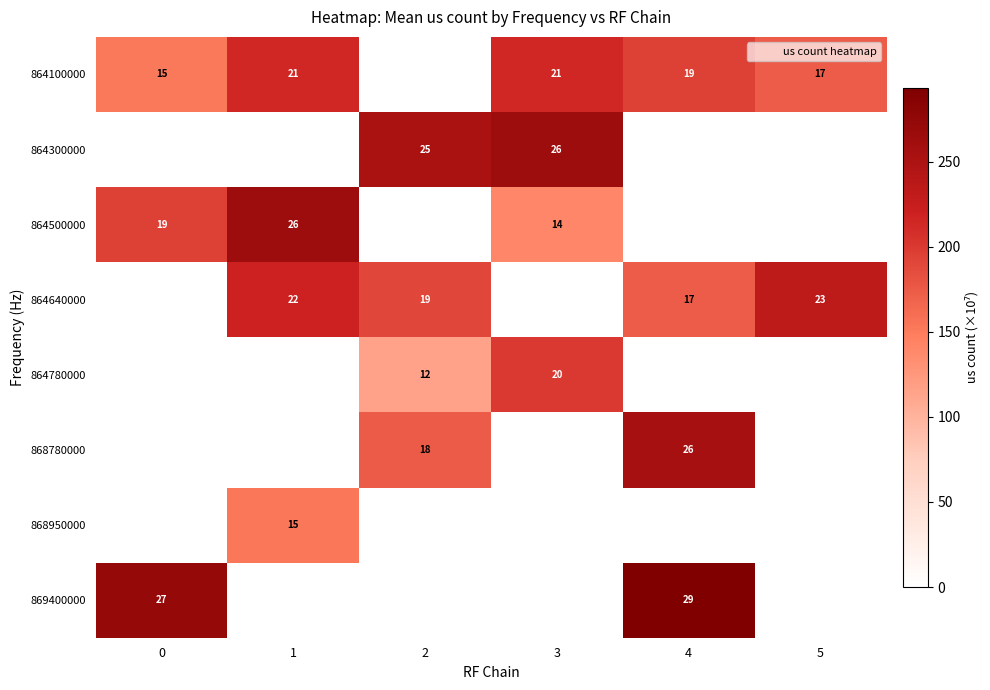

What is the total value across all series at 5?

407.1